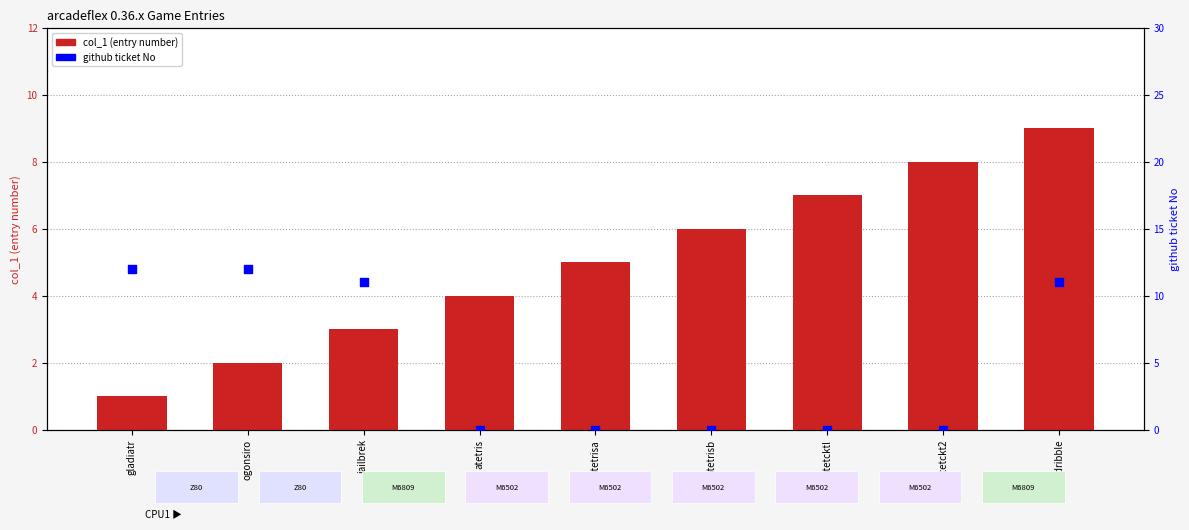

Is the value of github ticket No at atetckt2 greater than the value of col_1 (entry number) at ddribble?

No